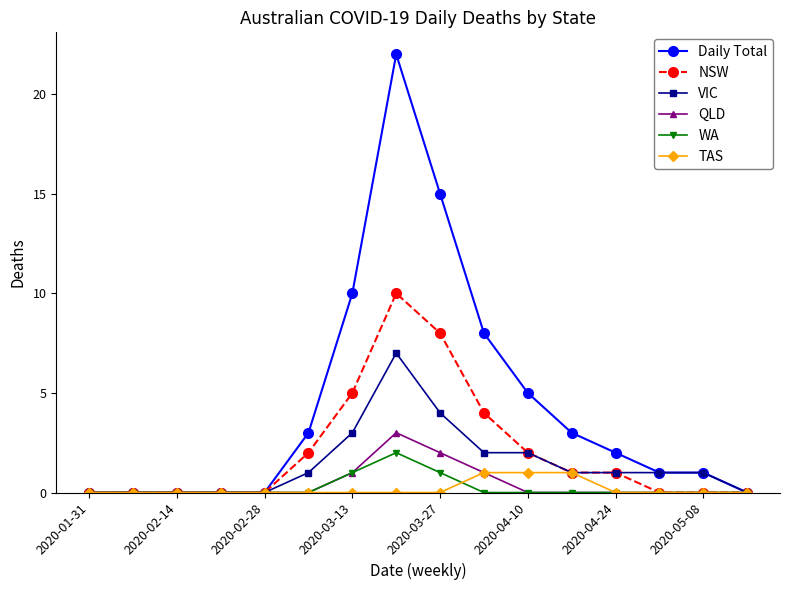

What is the highest value of the Daily Total series?

22